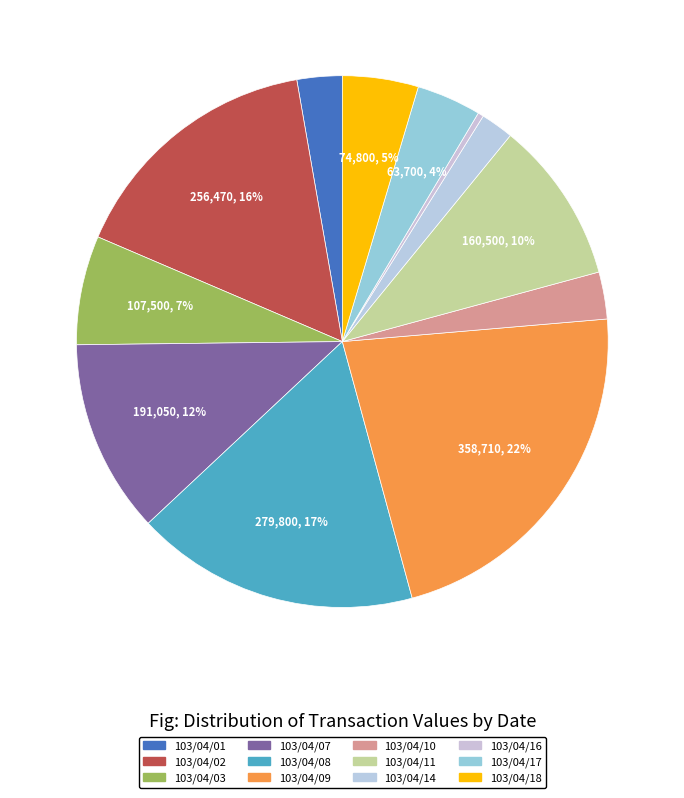

Rank the categories by value from lowest to highest.

103/04/16, 103/04/14, 103/04/01, 103/04/10, 103/04/17, 103/04/18, 103/04/03, 103/04/11, 103/04/07, 103/04/02, 103/04/08, 103/04/09